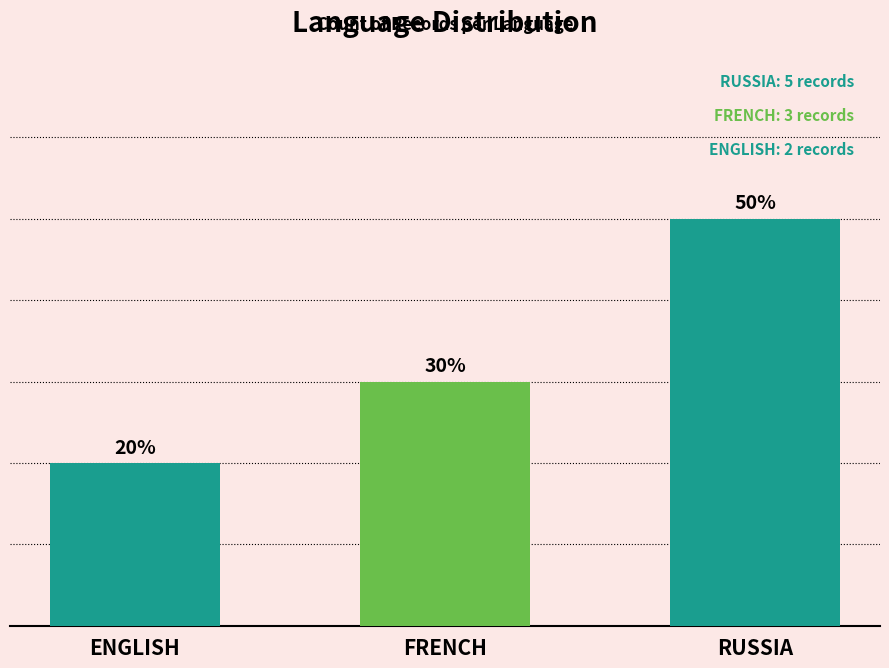

Are the bars horizontal?

No